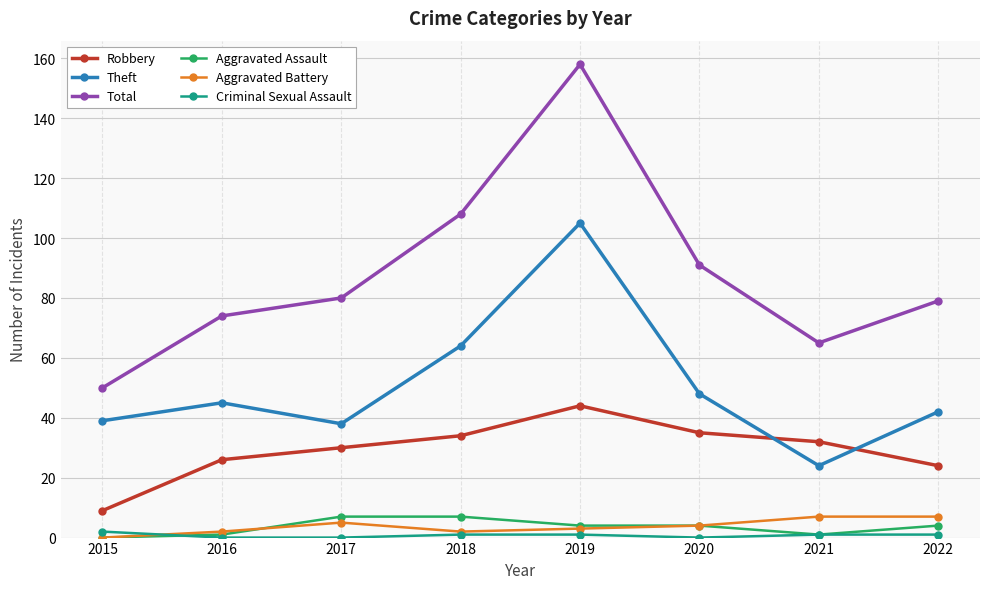

Reading left to right, extract all data points from this chart.

Robbery: 9	26	30	34	44	35	32	24
Theft: 39	45	38	64	105	48	24	42
Total: 50	74	80	108	158	91	65	79
Aggravated Assault: 0	1	7	7	4	4	1	4
Aggravated Battery: 0	2	5	2	3	4	7	7
Criminal Sexual Assault: 2	0	0	1	1	0	1	1